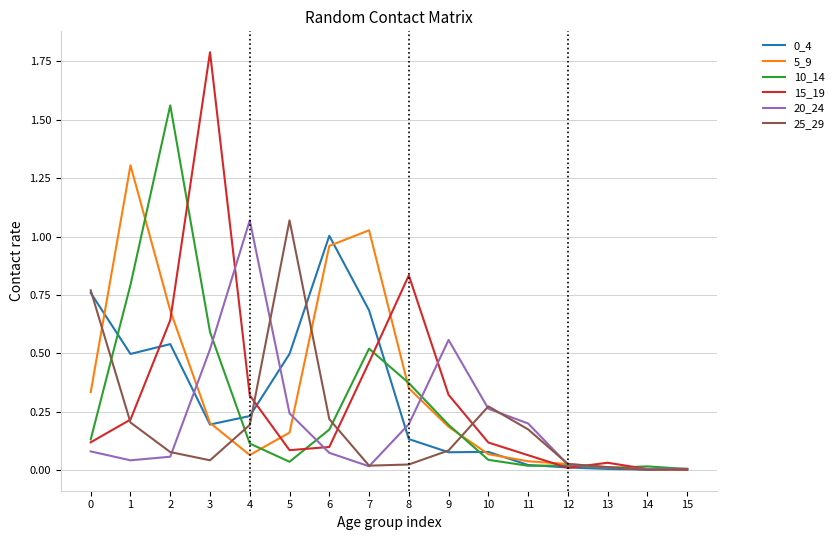

Is this an area chart (filled region under the line)?

No